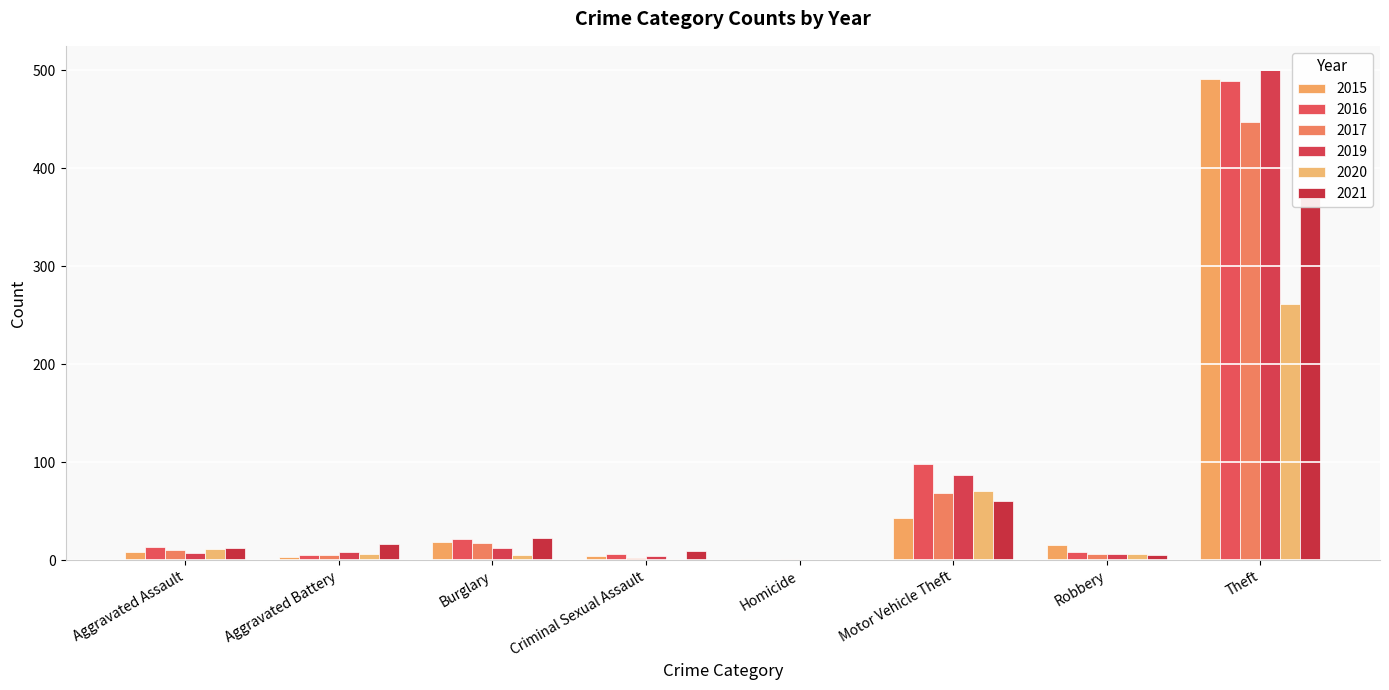

Is it true that 2015 equals 584 at Total?

True